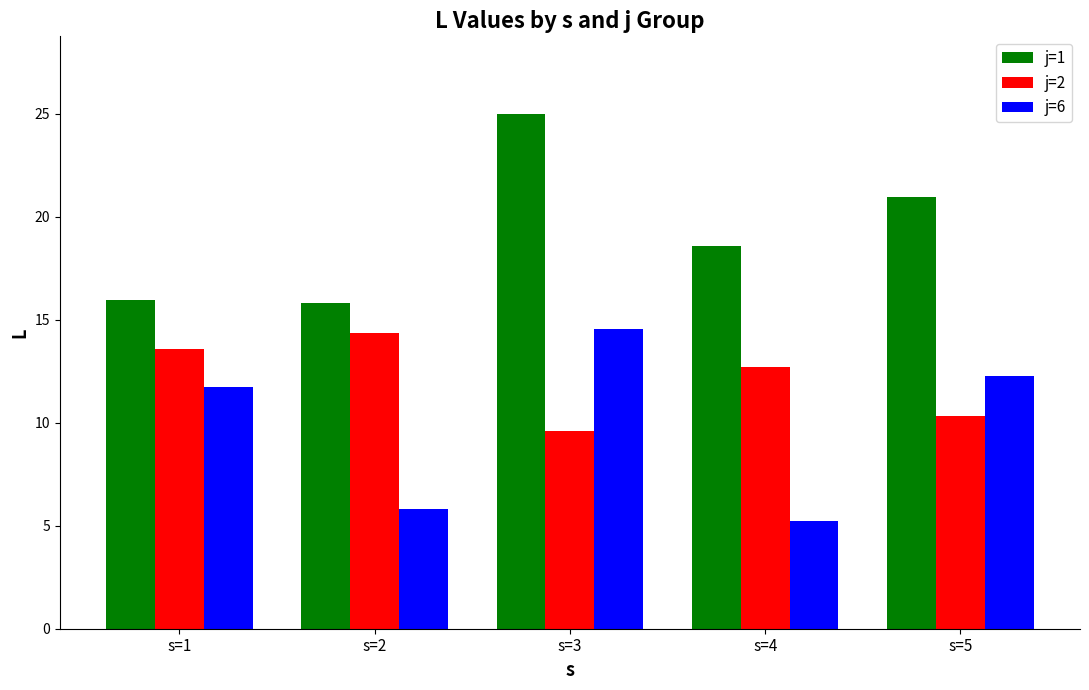

At how many categories does at least one series exceed 19?

2